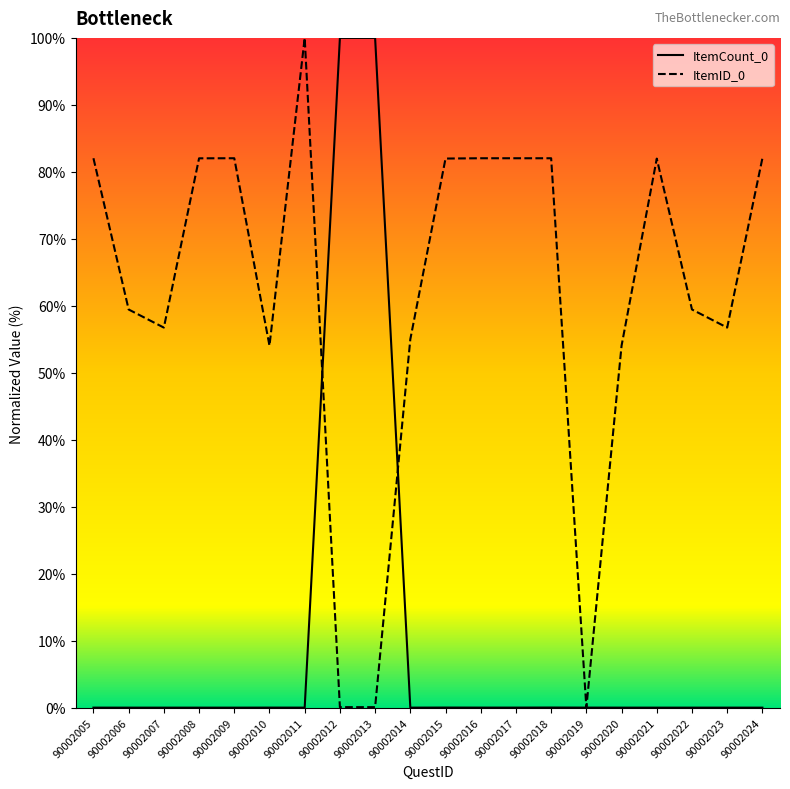

Which series has the largest total across all categories?

ItemID_0